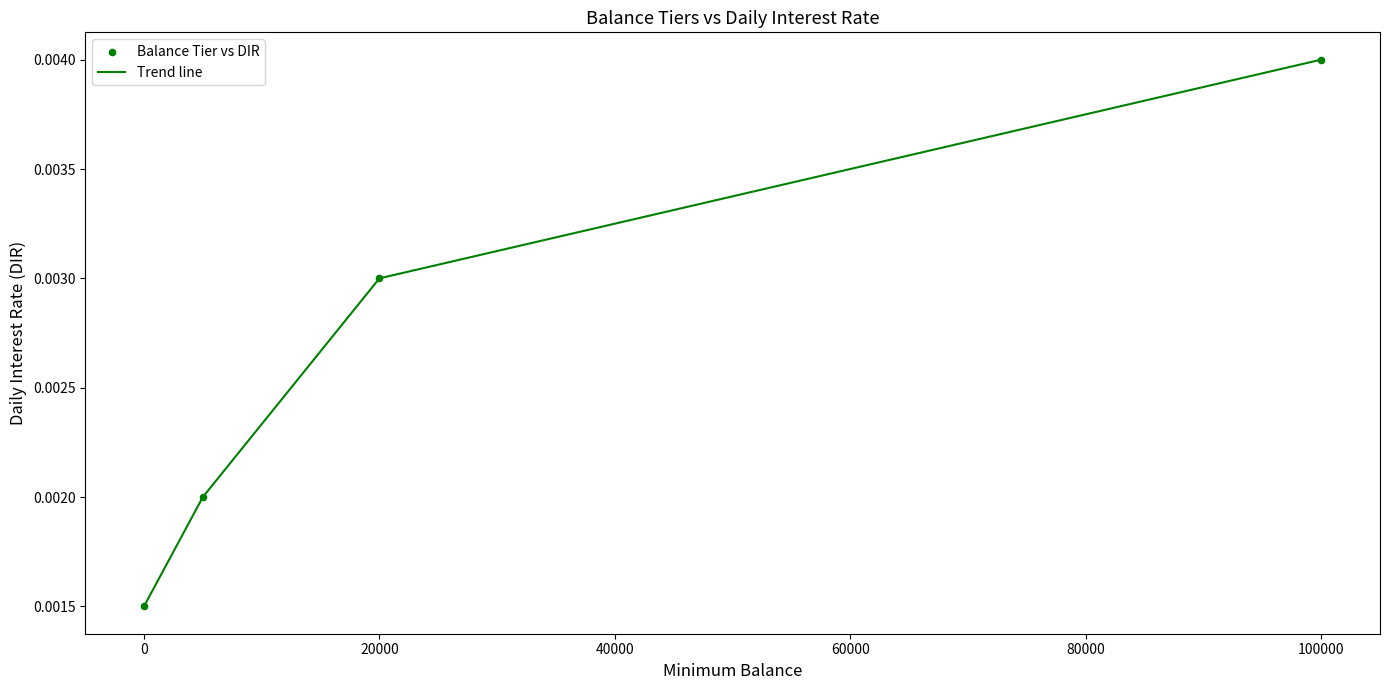

Count the values in the range 0 to 1.

4